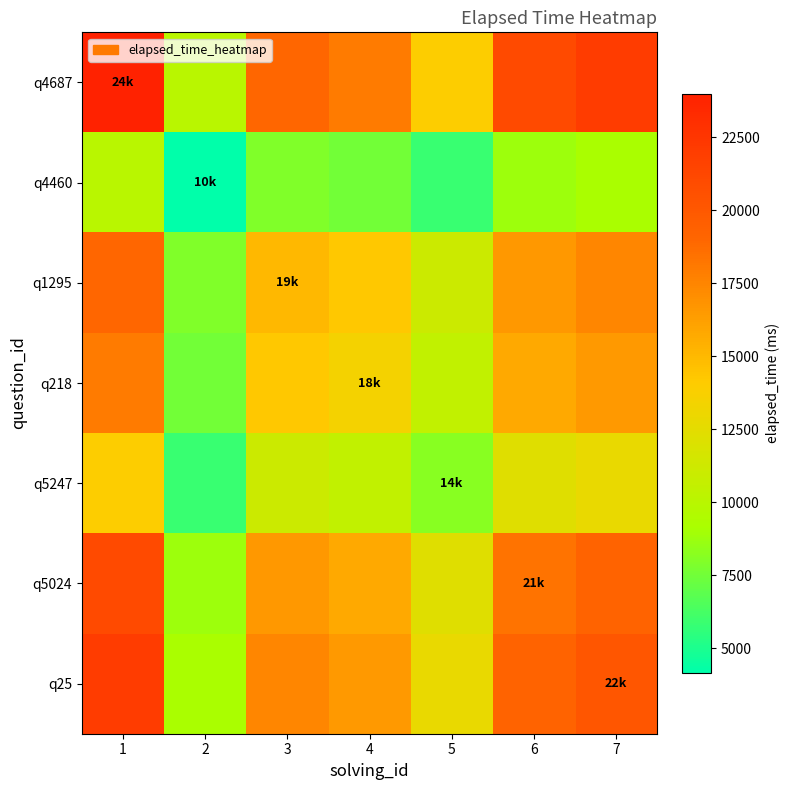

Count the number of data series in this chart.

7